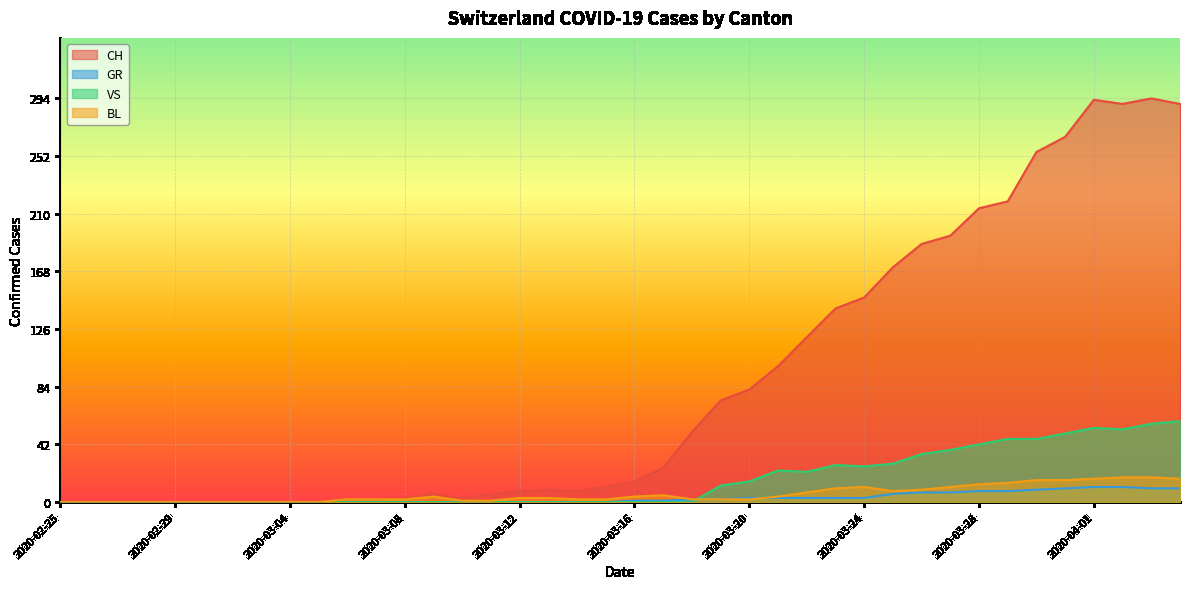

What is the maximum value shown in the chart?

294